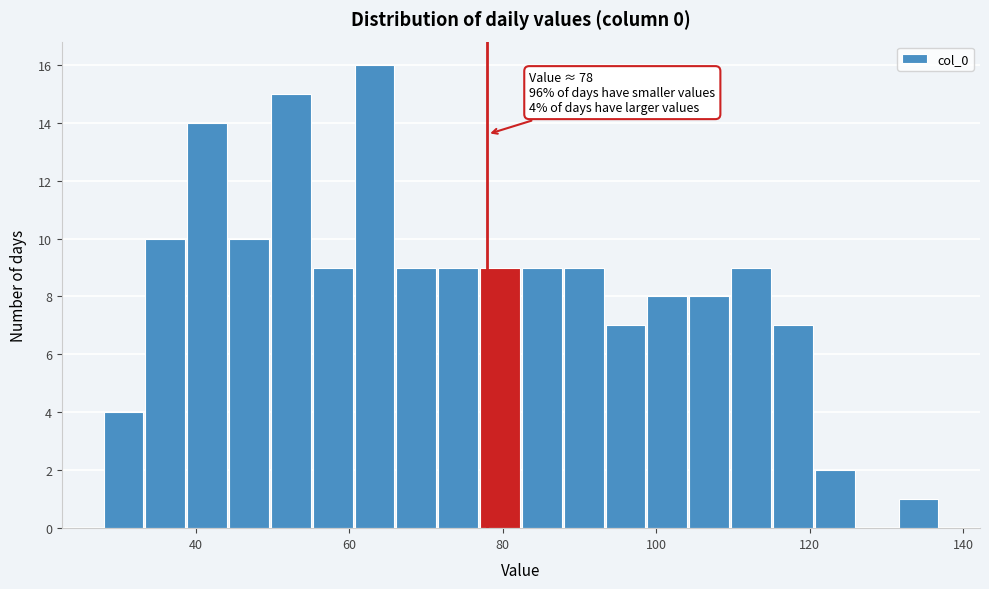

Read against the x-axis, roughly where is the centre of the tallest bar?

64